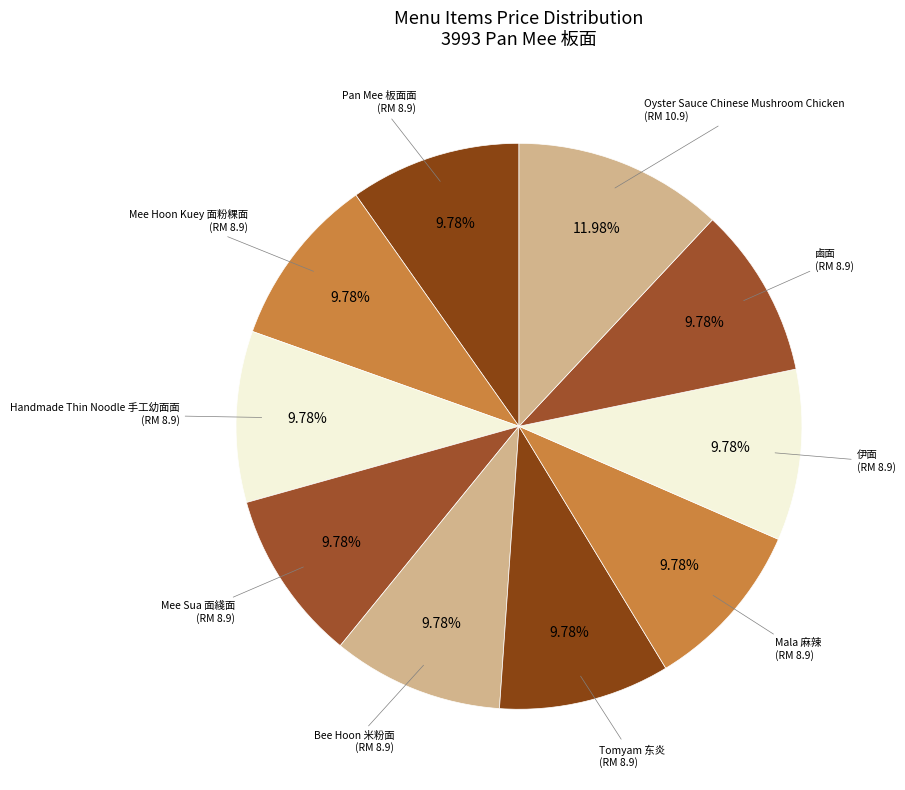

How many slices are in this pie chart?

10